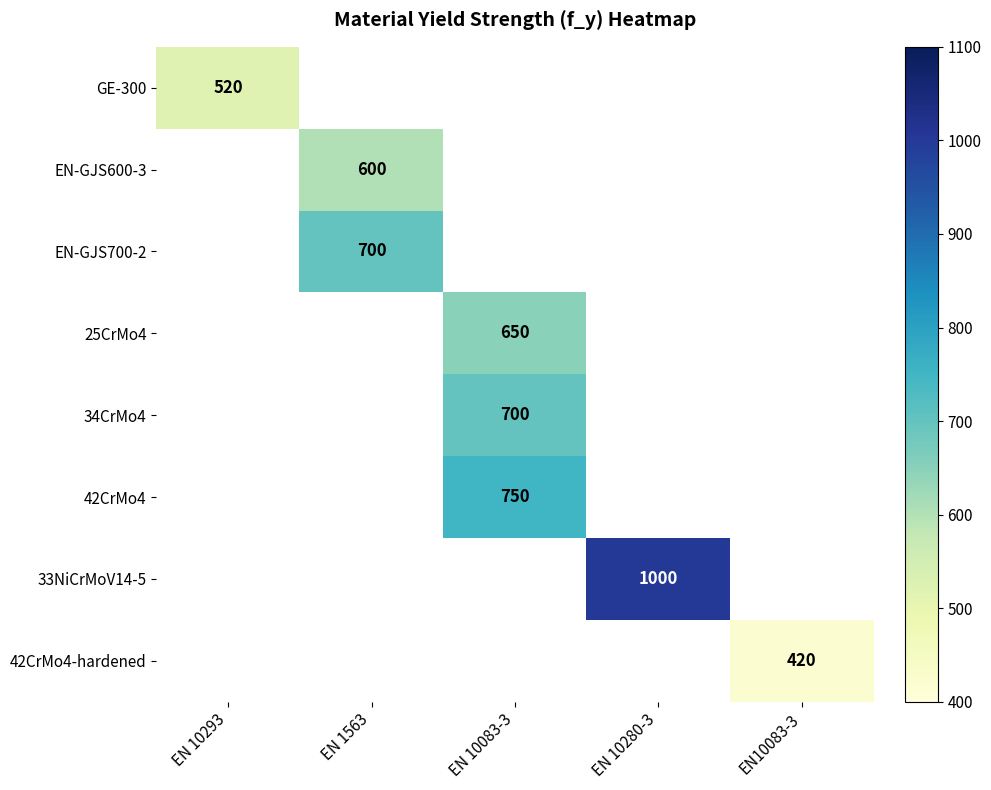

What is the maximum value for GE-300?

520.0